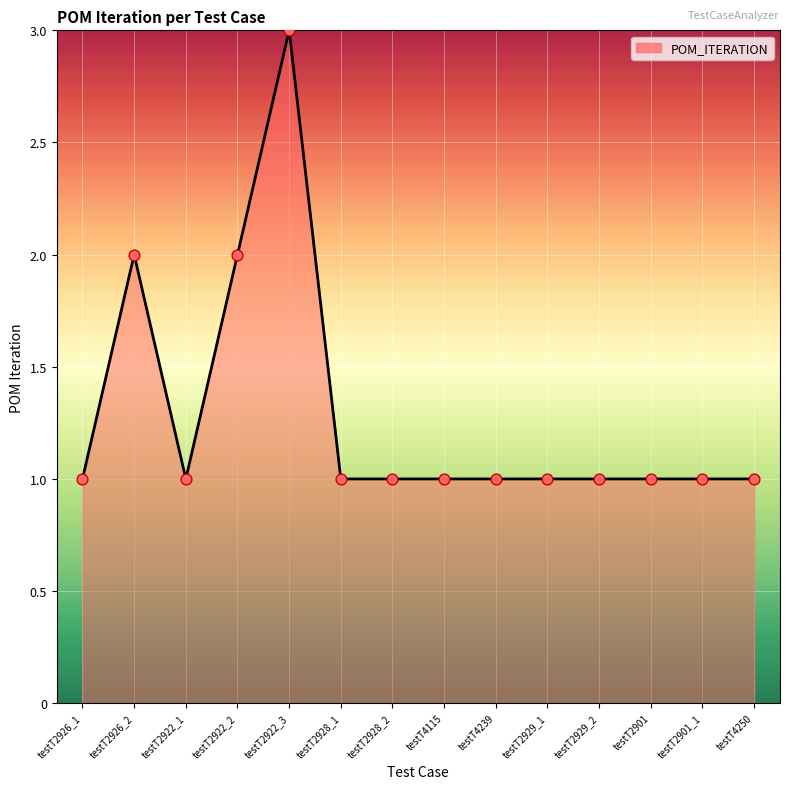

Approximately how many times larger is the value at testT2926_2 compared to testT2922_3?

0.7